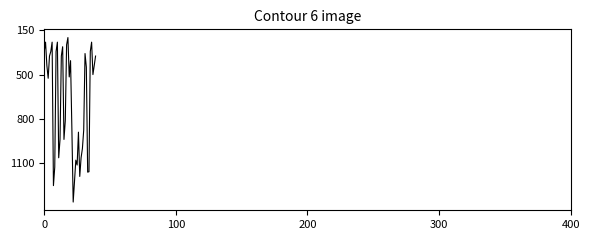

List the labels in order of value, largest first.

22, 7, 23, 27, 33, 34, 8, 25, 24, 11, 28, 29, 12, 15, 26, 30, 21, 16, 300, 19, 37, 32, 200, 38, 20, 400, 13, 39, 31, 0, 5, 9, 35, 14, 17, 100, 6, 10, 36, 18